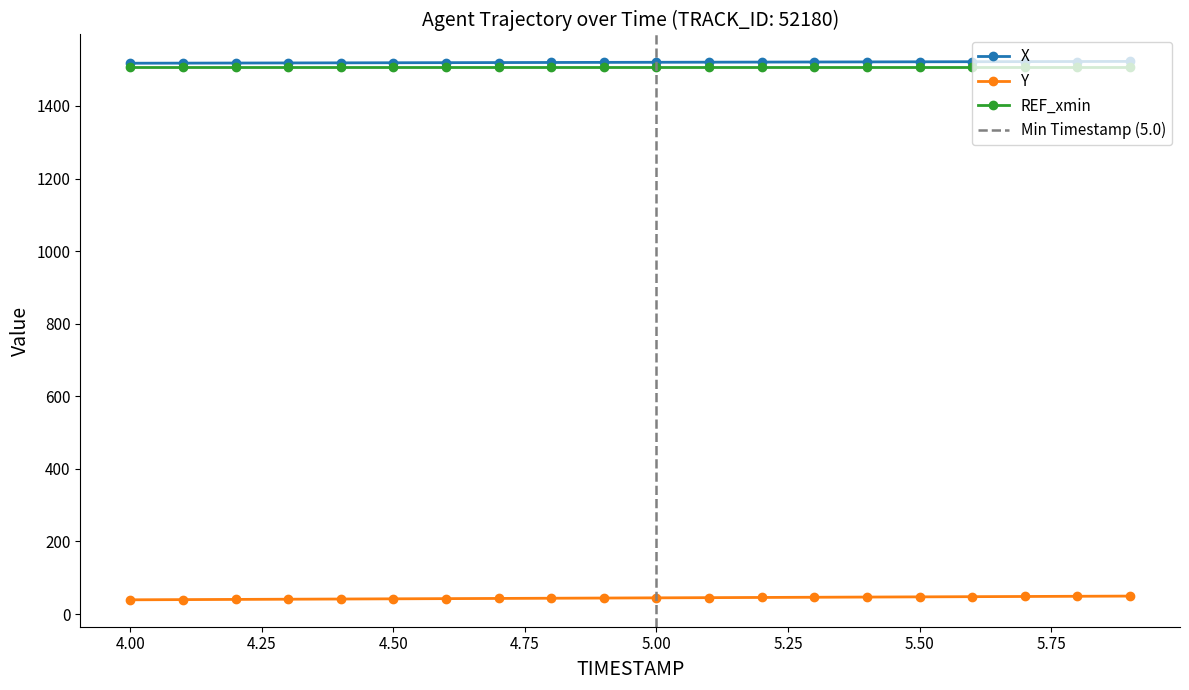

Which category has the highest value in the Y series?

5.9